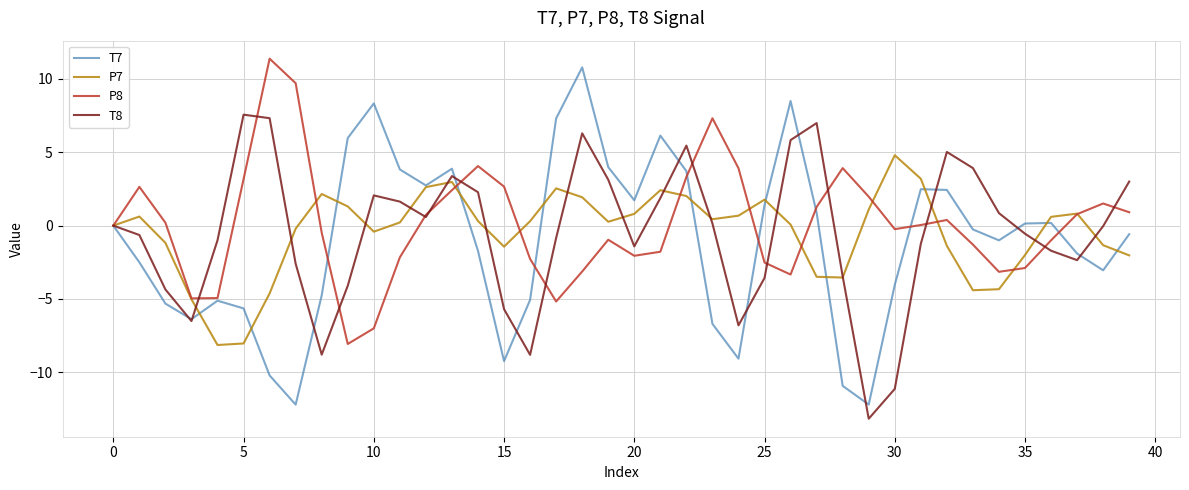

True or false: P7 has more than 1 interior local peaks.

True